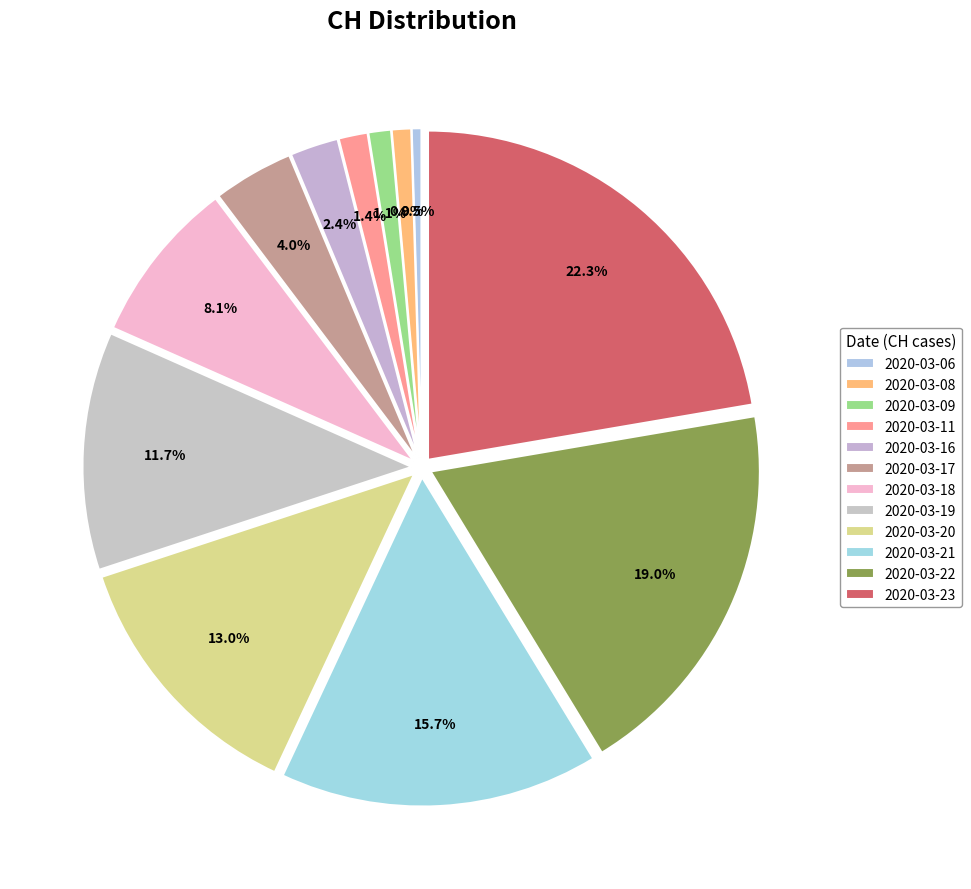

How many segments does this pie chart have?

12